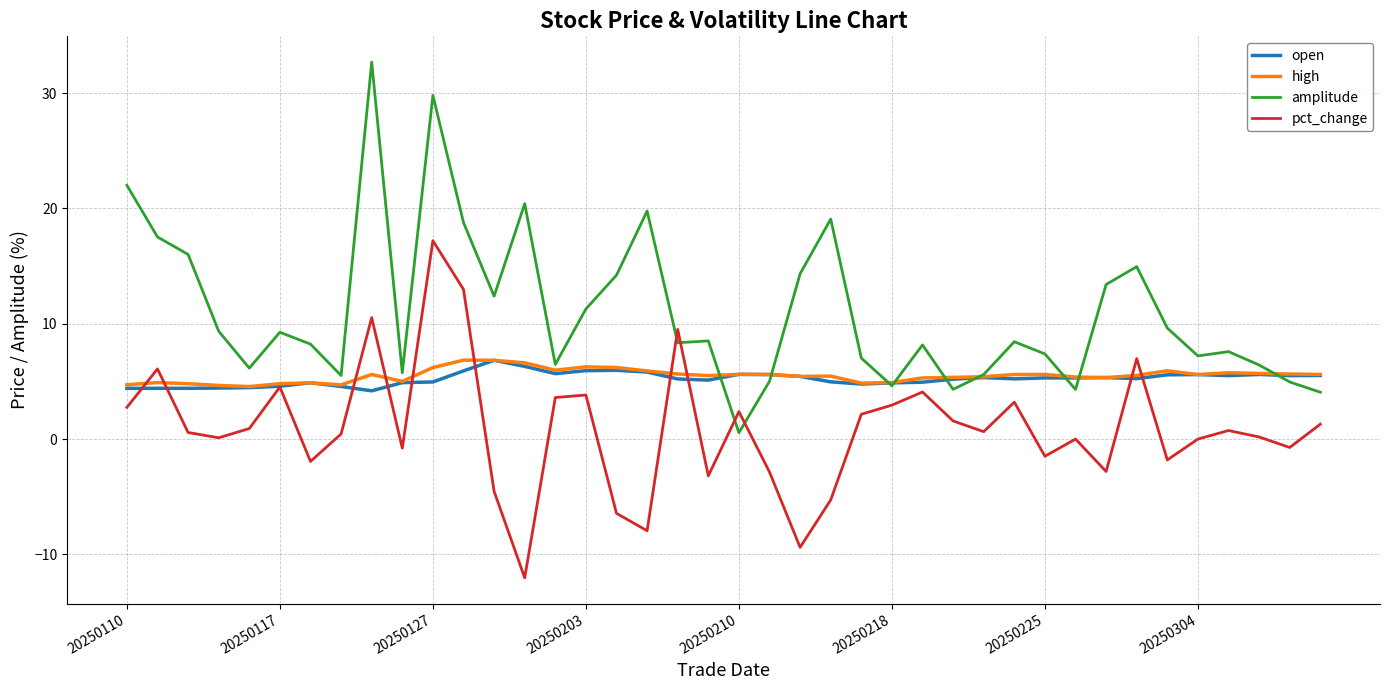

What is the difference between the second highest and second lowest values in the open series?

1.9